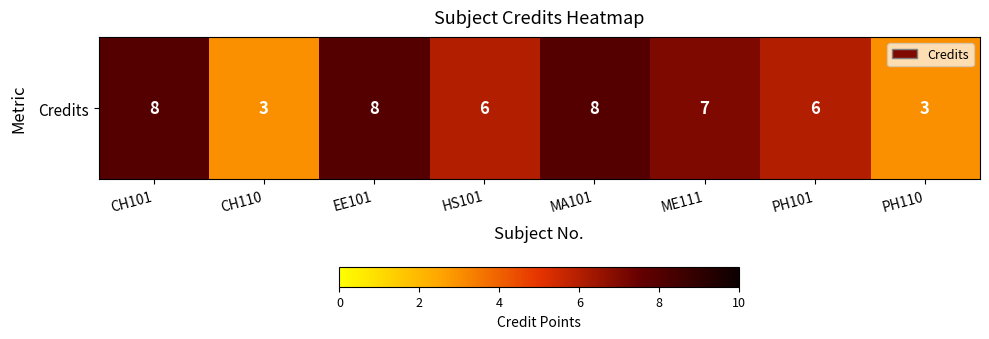

Reading right to left, list all the values displayed in this chart.

PH110=3	PH101=6	ME111=7	MA101=8	HS101=6	EE101=8	CH110=3	CH101=8